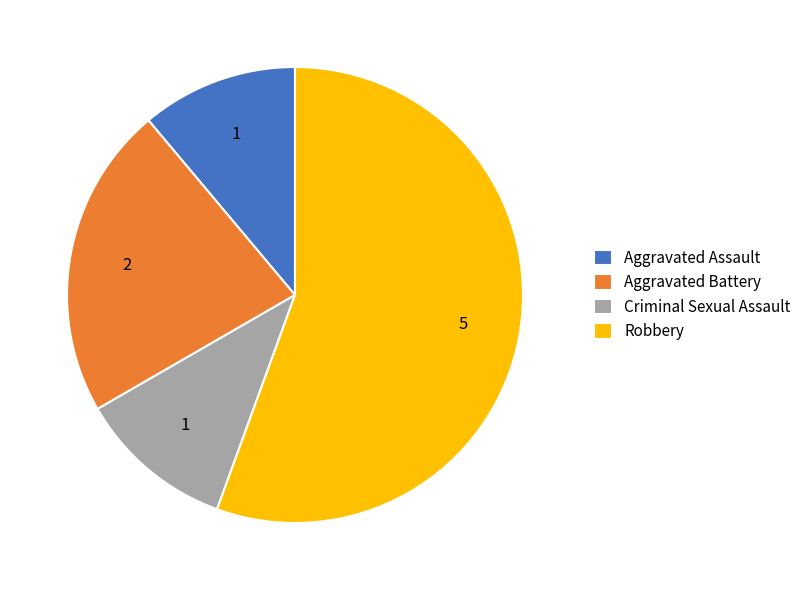

Between Aggravated Battery and Aggravated Assault, which is larger?

Aggravated Battery